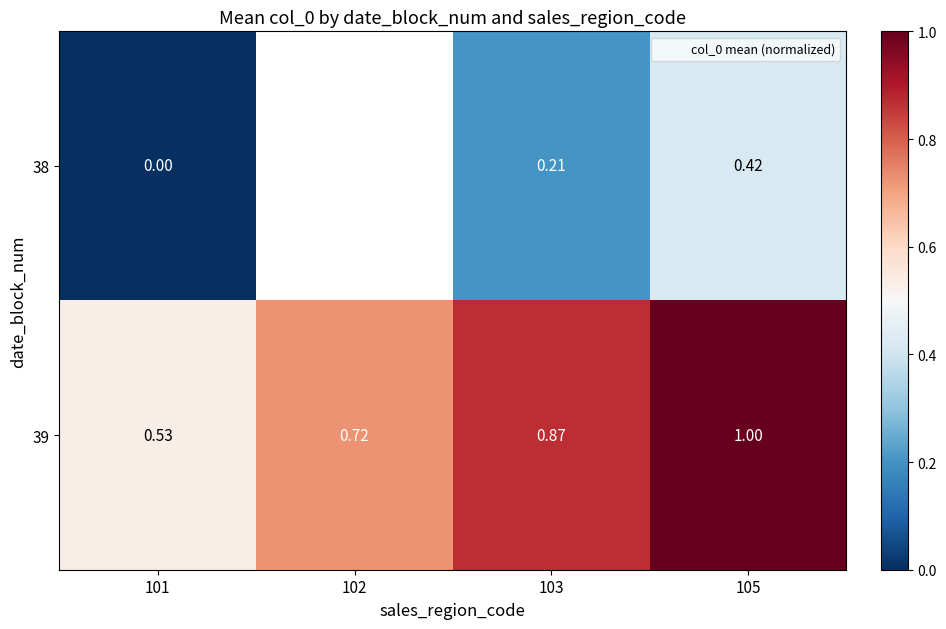

Which category has the highest value across all series?

105